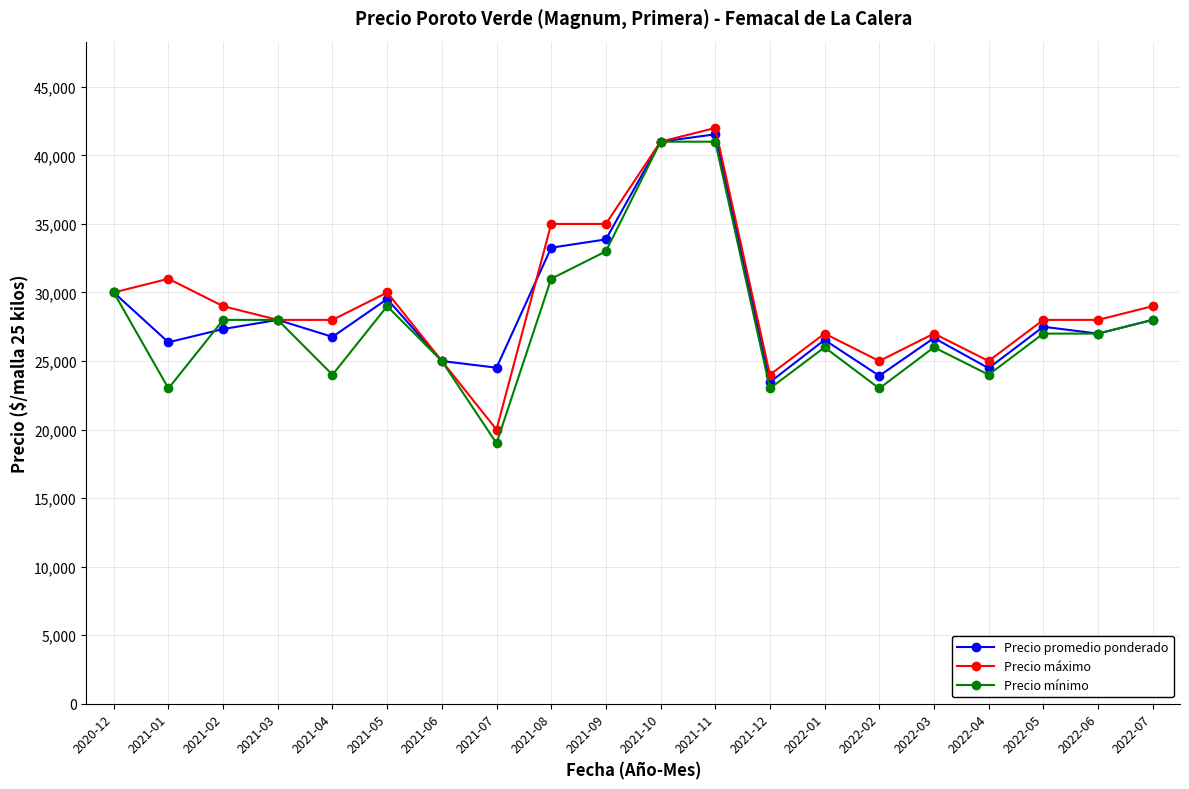

What is the spread (max minus min) of values at 2022-03?

1000